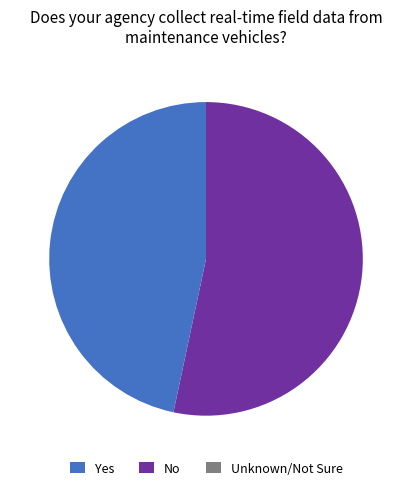

Is there any slice that represents more than half of the pie?

Yes